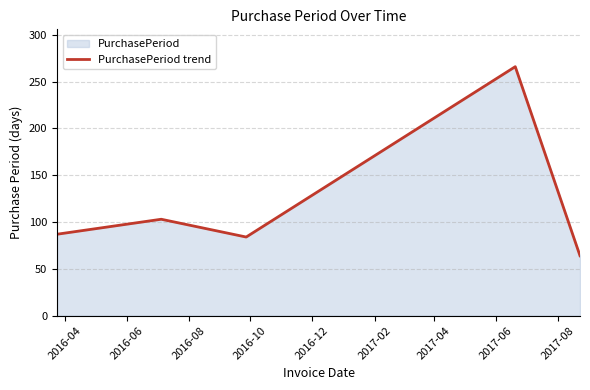

Reading left to right, extract all data points from this chart.

87	103	84	266	64